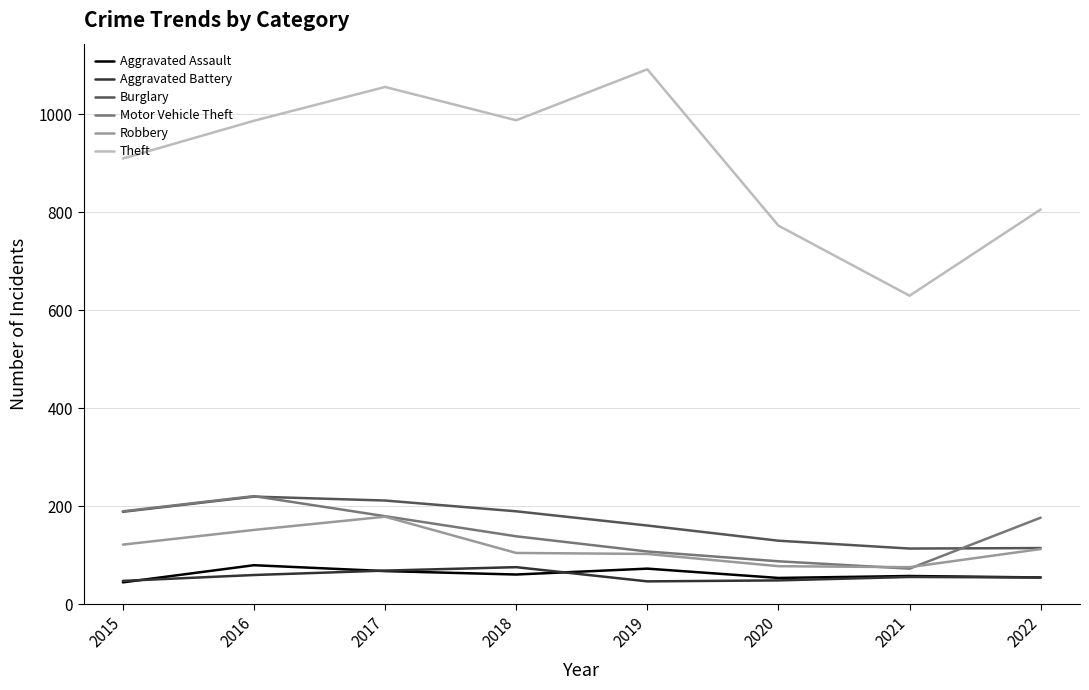

How many lines are shown in the chart?

6